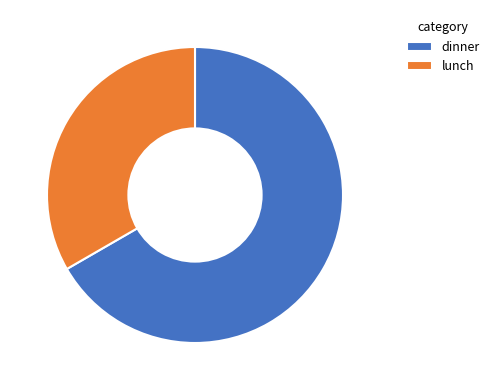

What is the ratio of the value at dinner to the value at lunch?

2.0